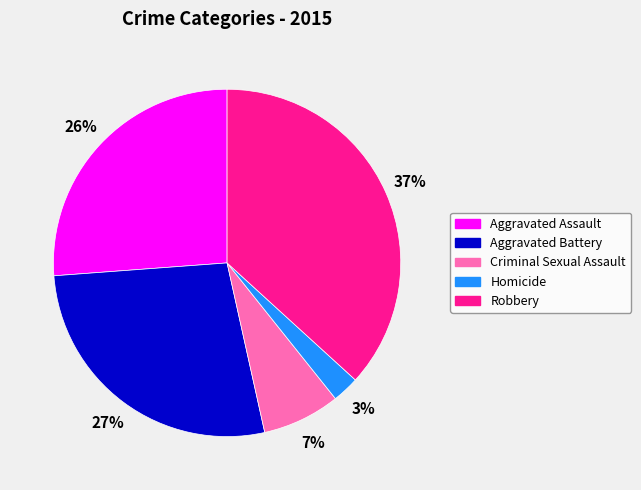

Do Homicide and Aggravated Assault together represent more than half of the pie?

No